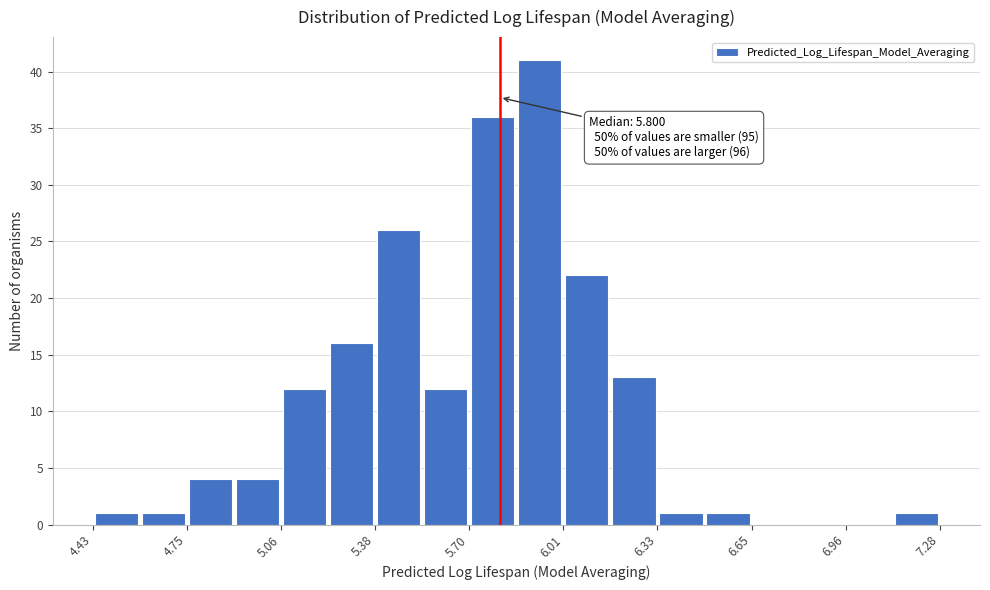

Around what value on the x-axis is the tallest bar? Give the approximate position of its centre, as read against the axis.

5.95